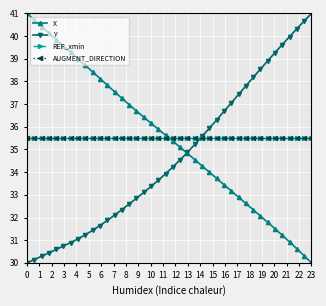

Is this an area chart (filled region under the line)?

No